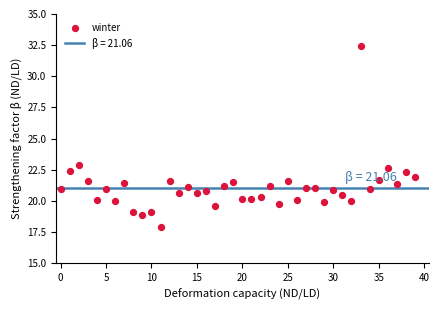

What Y value in the scatter plot is closest to 25?

22.9